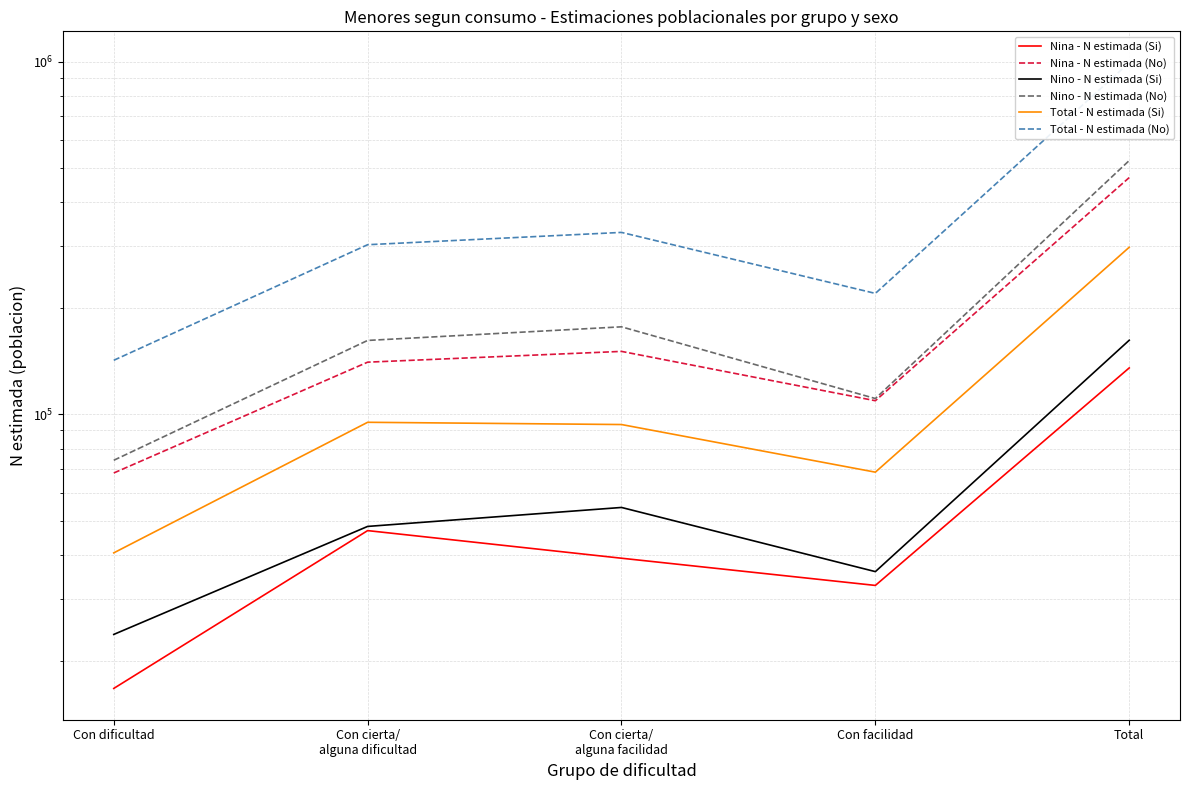

True or false: Nina - N estimada (Si) and Total - N estimada (Si) intersect in this chart.

False